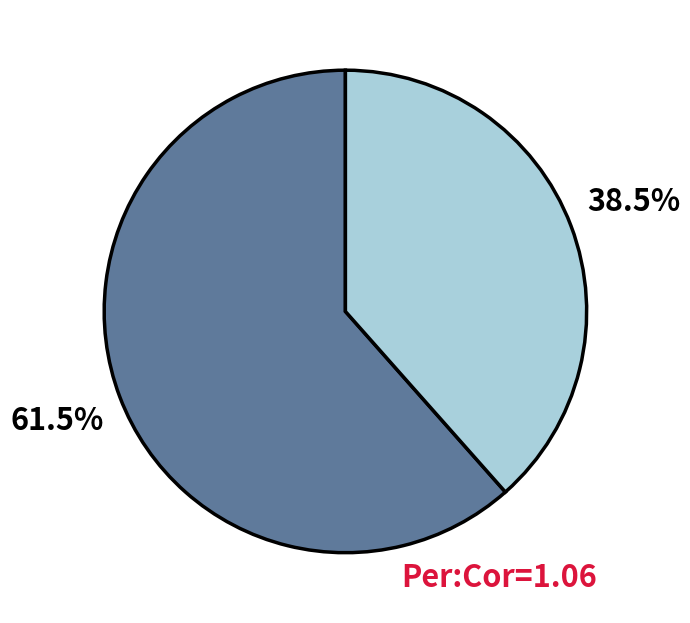

Is there a majority slice in this chart?

Yes